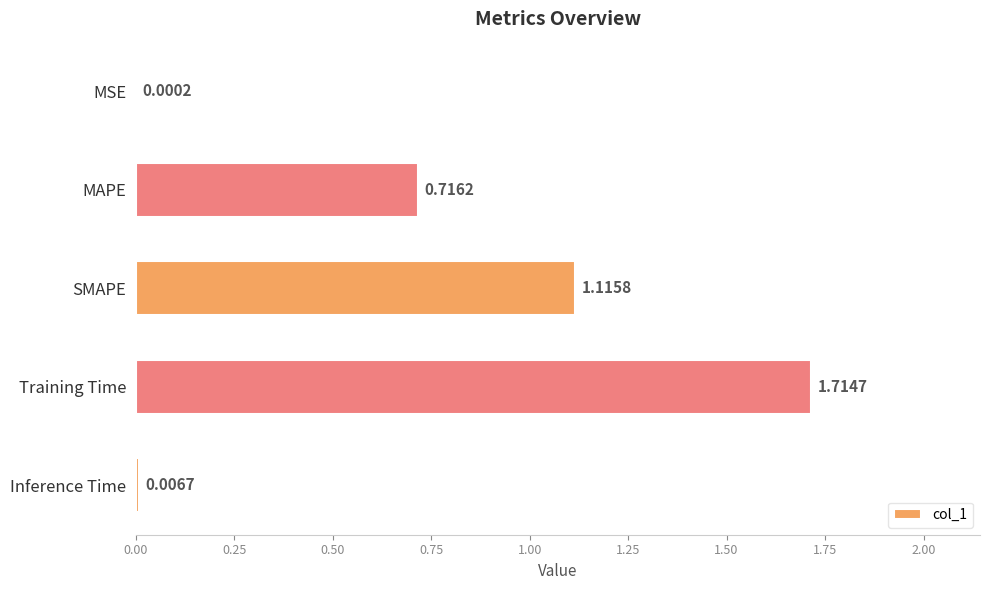

Where is the data nearest to the value 0?

MSE